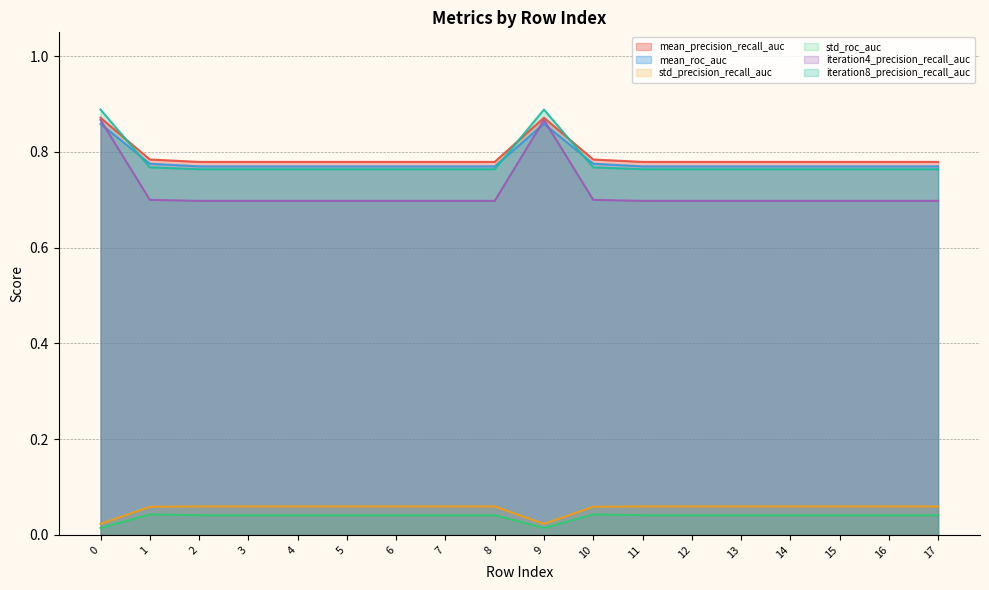

List the labels in order of mean_roc_auc value, largest first.

0, 9, 1, 10, 2, 3, 4, 5, 6, 7, 8, 11, 12, 13, 14, 15, 16, 17